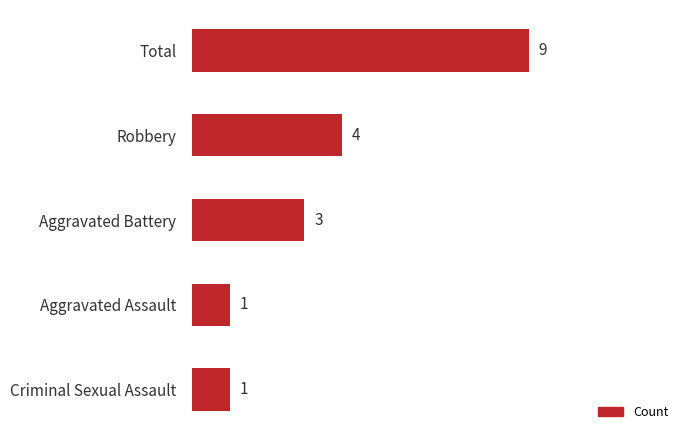

Is it true that the value at Total is 16?

False